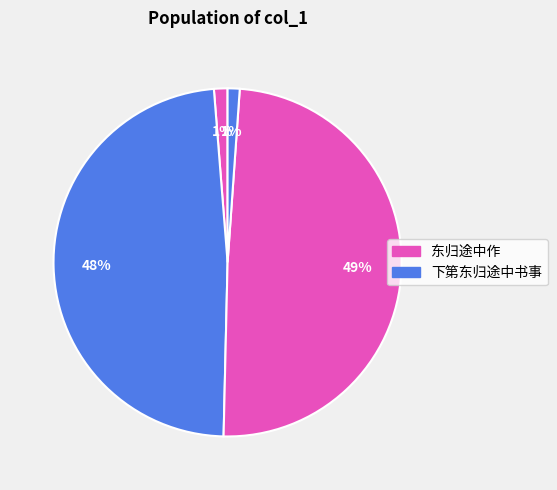

How many slices are in this pie chart?

4